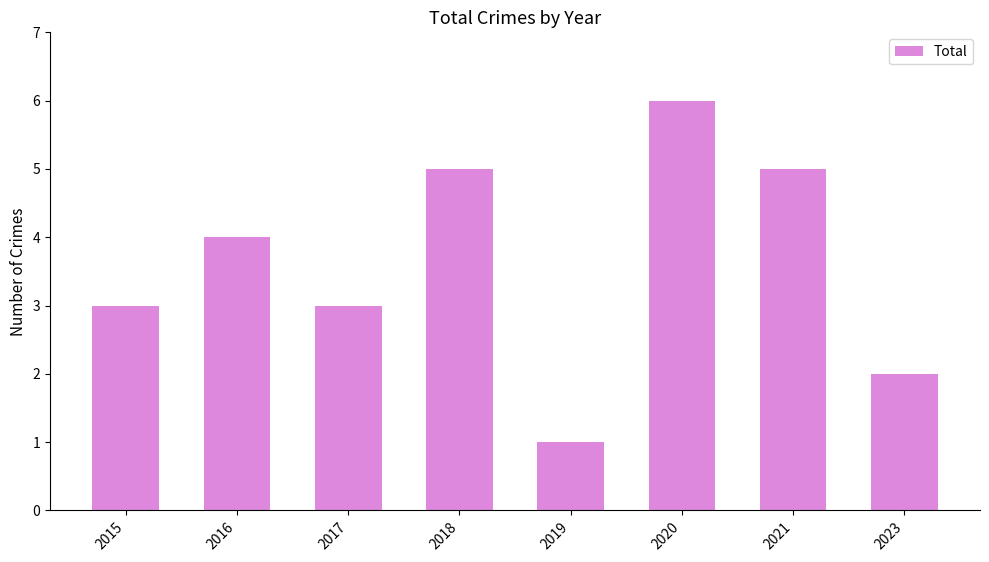

The chart shows a value of 8 at 2018. True or false?

False